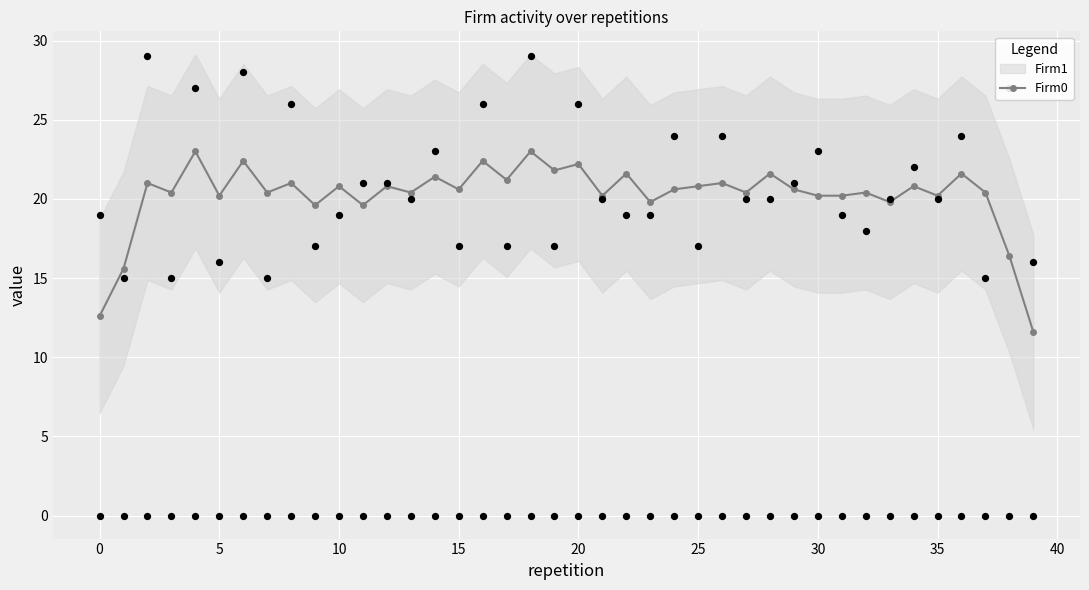

Between 26 and 21, which is larger?

26